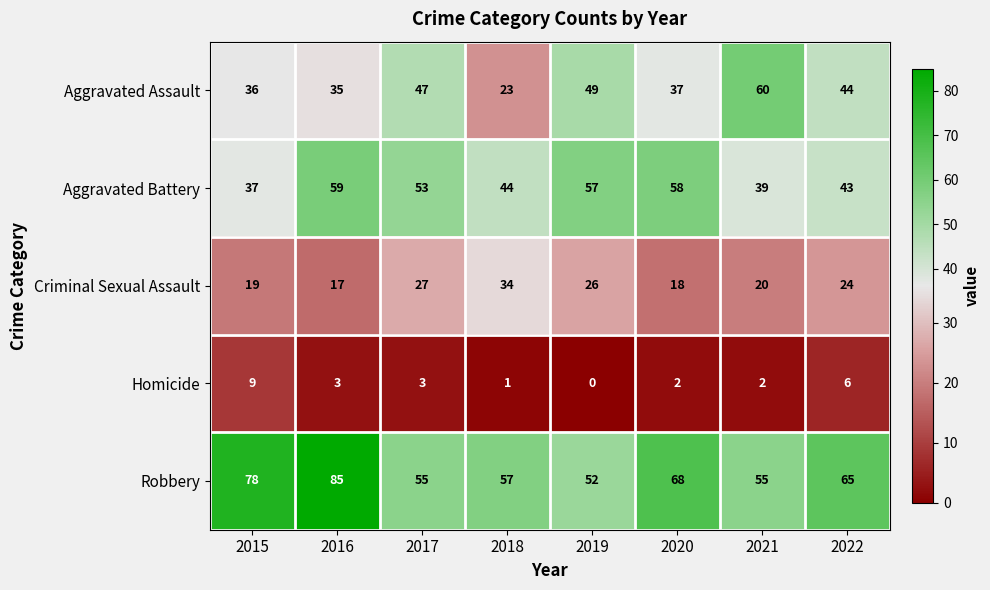

List the series in order of their peak value, highest first.

Robbery, Aggravated Assault, Aggravated Battery, Criminal Sexual Assault, Homicide